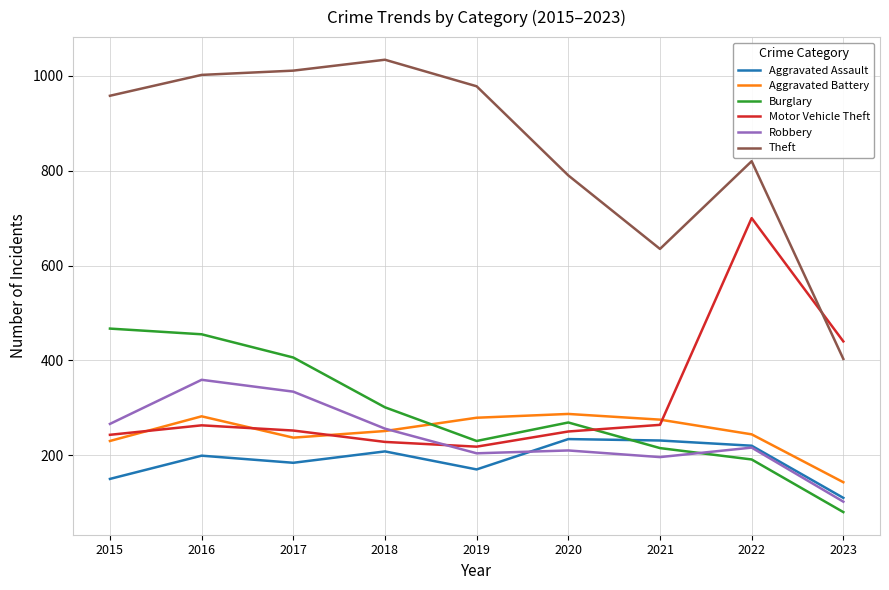

Where is Burglary nearest to the value 273?

2020